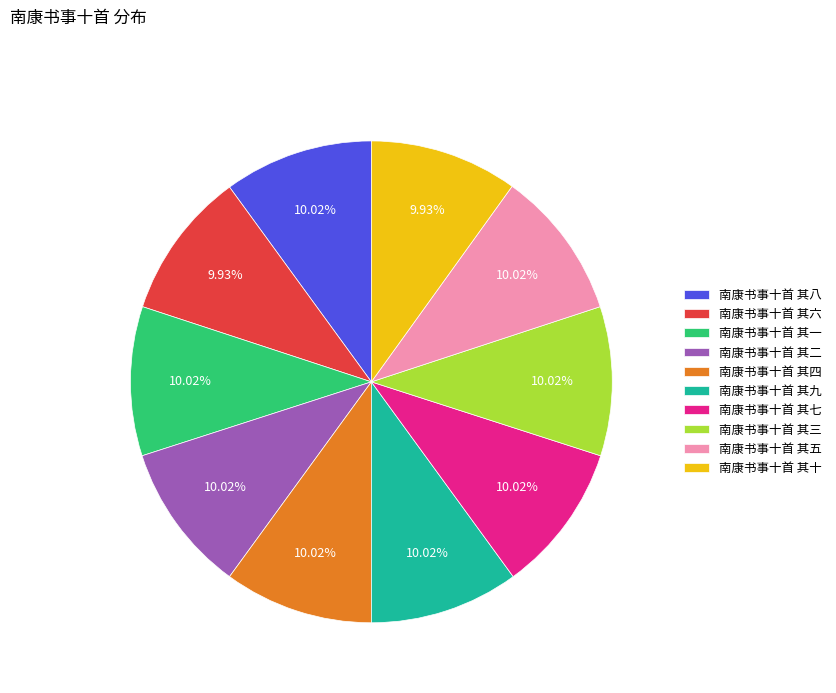

Combined, do 南康书事十首 其六 and 南康书事十首 其七 account for over 50%?

No